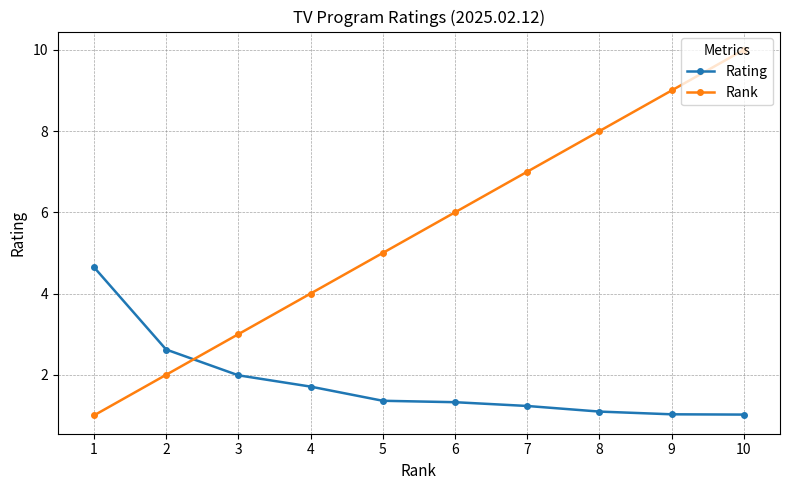

What is the sum of the Rank values at 2 and 9?

11.0